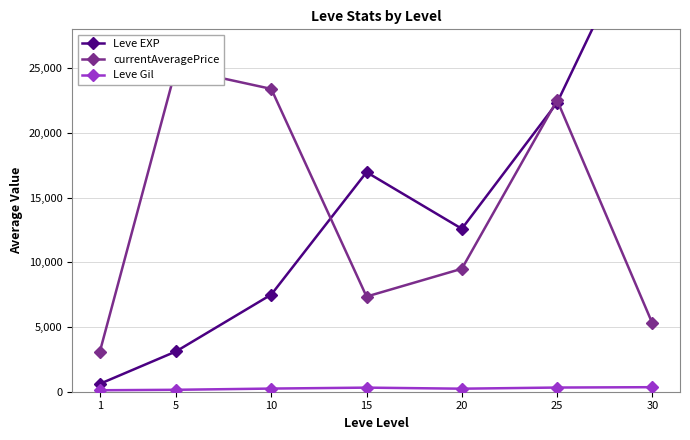

Where is Leve Gil nearest to the value 231?

20